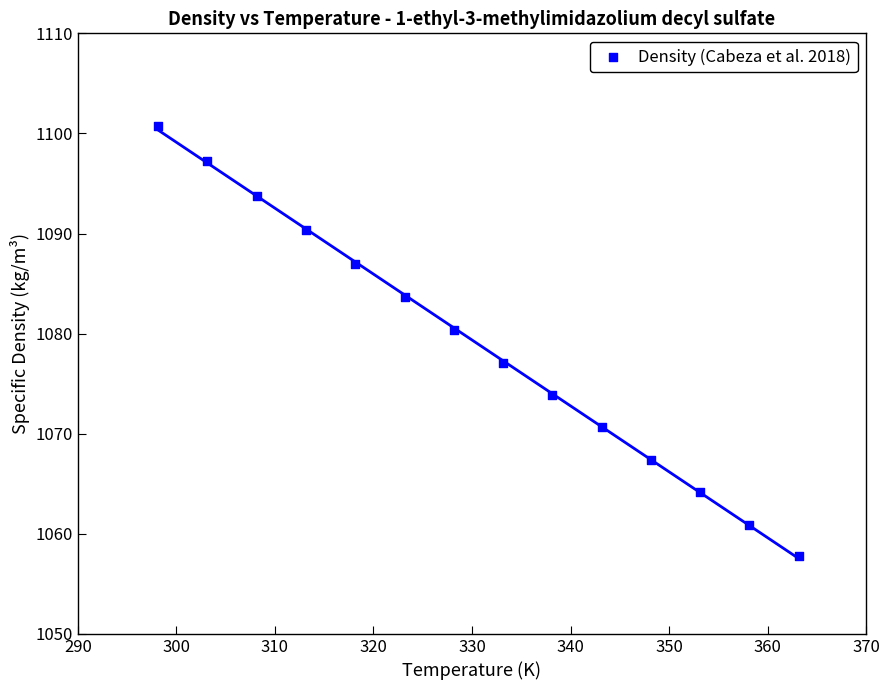

What is the range of X values (max minus min)?

65.0